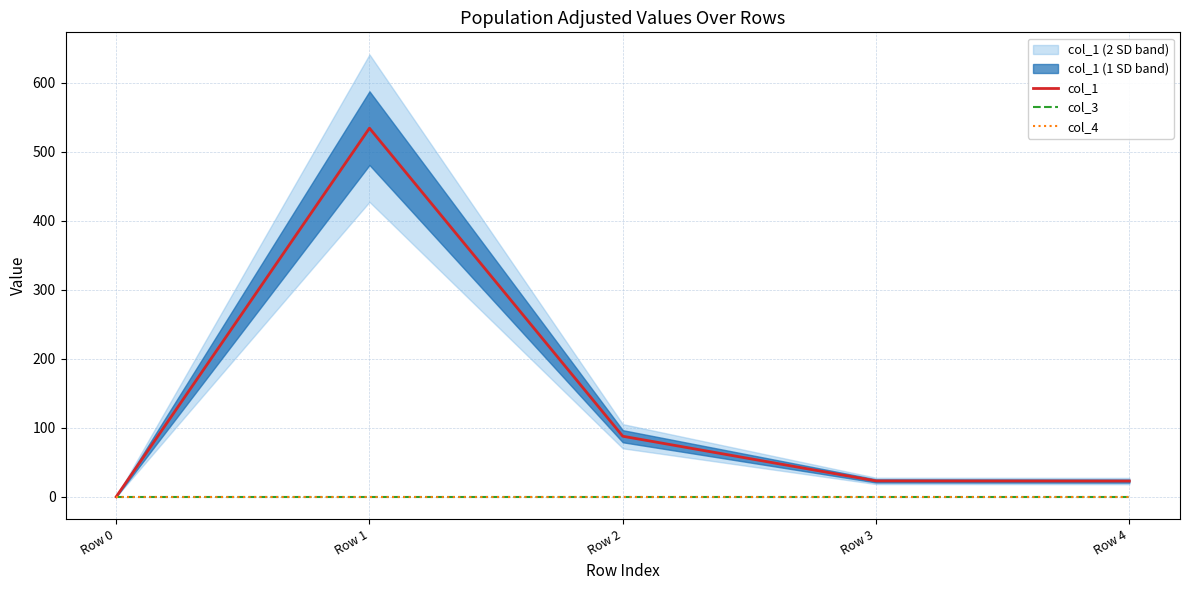

What is the difference between the highest and lowest values at Row 1?

534.4